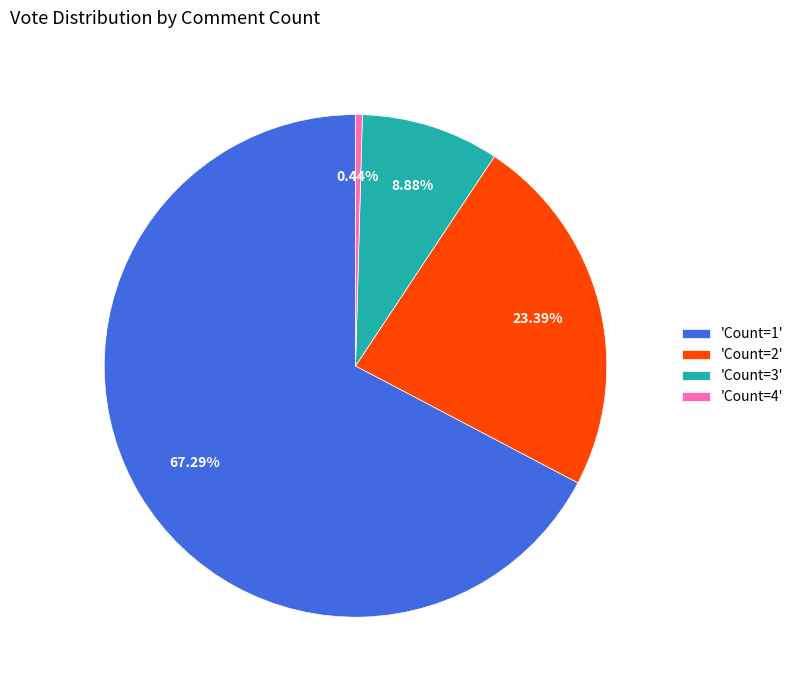

Rank the categories by value from lowest to highest.

'Count=4', 'Count=3', 'Count=2', 'Count=1'